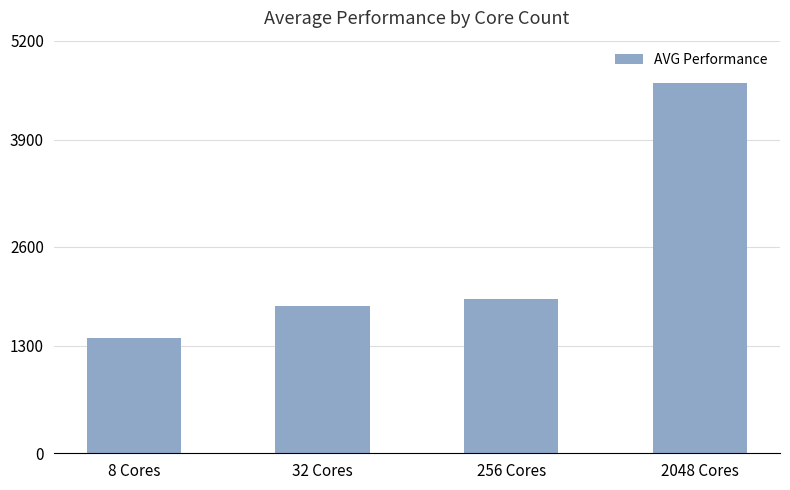

Where does the data first go above 1946?

256 Cores